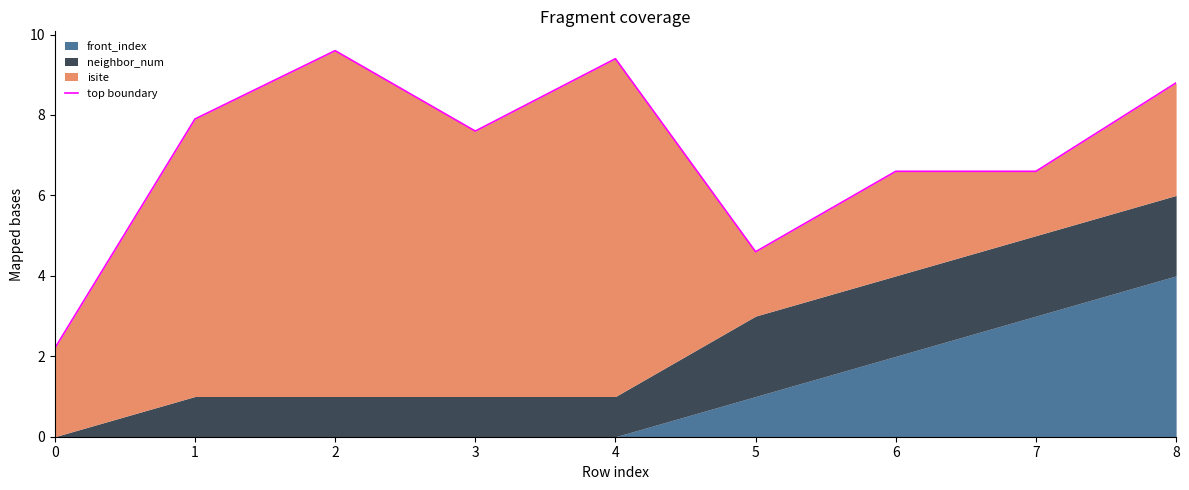

What is the smallest value displayed?

2.2